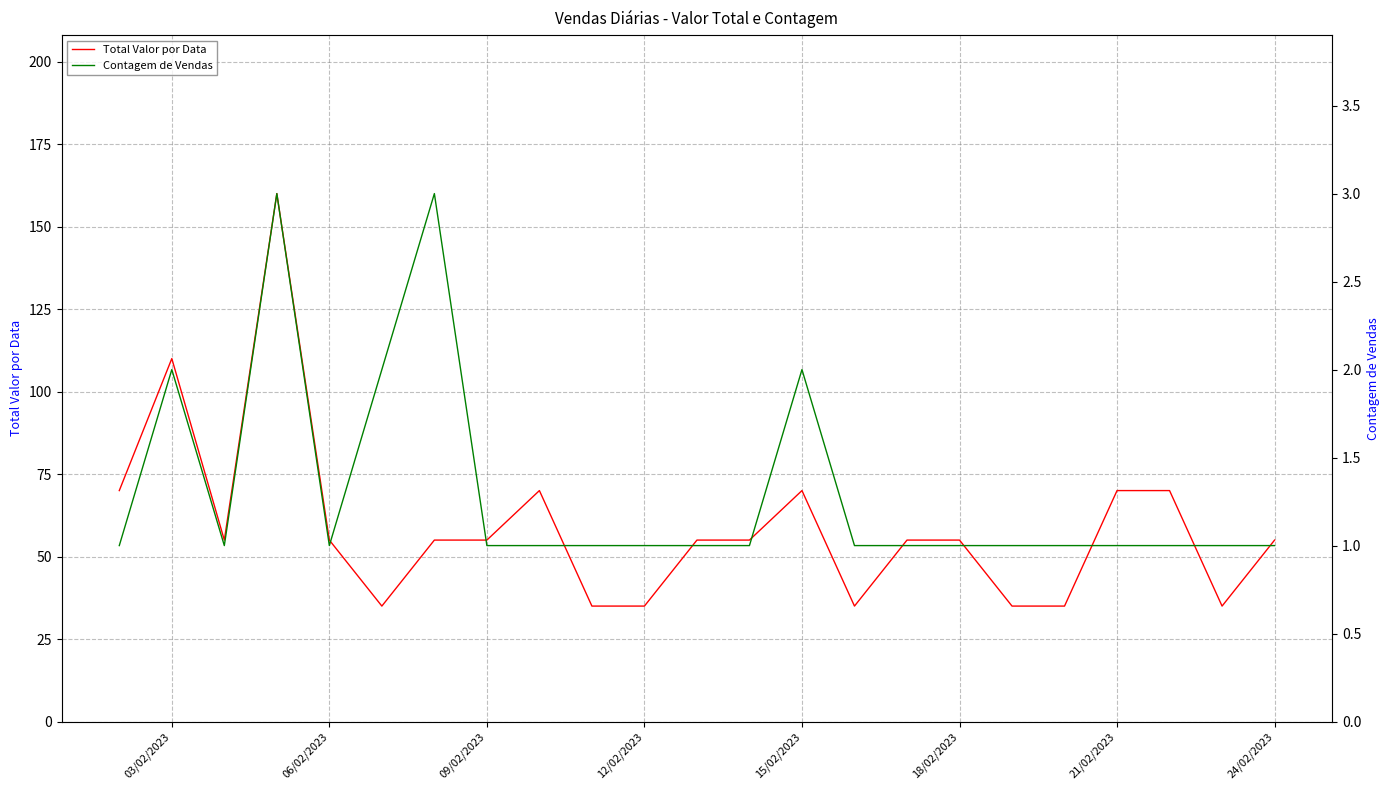

At which label is Total Valor por Data closest to 97?

03/02/2023